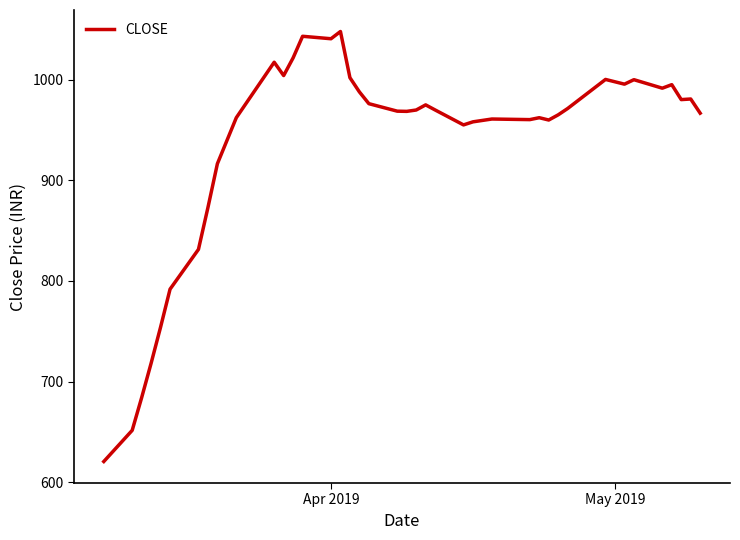

What is the smallest value displayed?

620.5